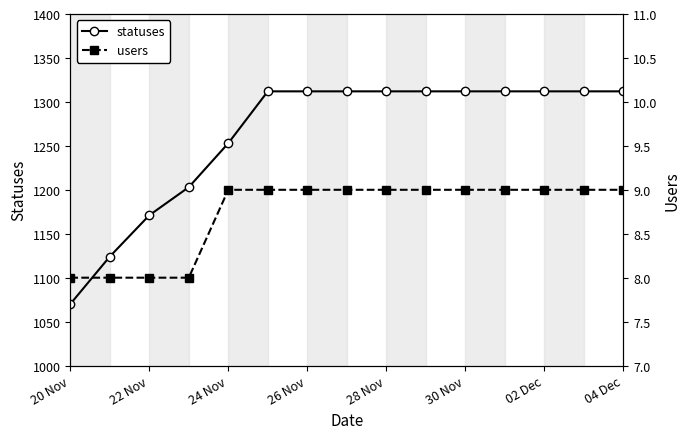

True or false: statuses has more than 1 interior local peaks.

False